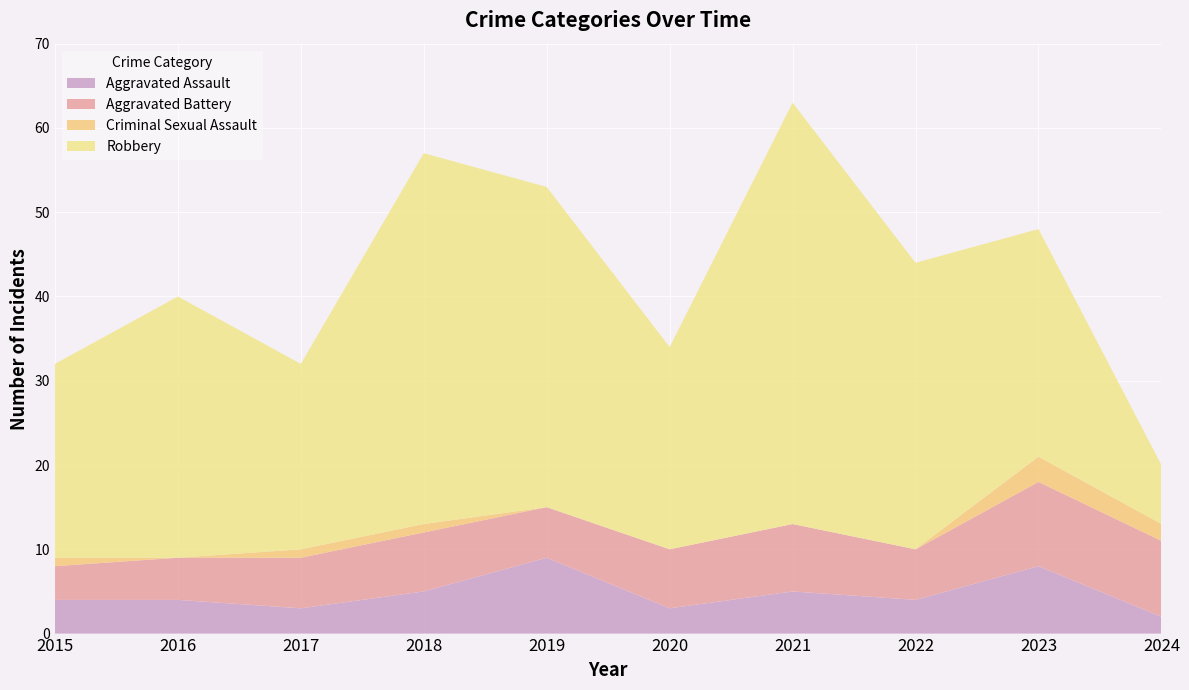

Reading right to left, what are all the values shown in this chart?

Aggravated Assault: 2	8	4	5	3	9	5	3	4	4
Aggravated Battery: 9	10	6	8	7	6	7	6	5	4
Criminal Sexual Assault: 2	3	0	0	0	0	1	1	0	1
Robbery: 7	27	34	50	24	38	44	22	31	23